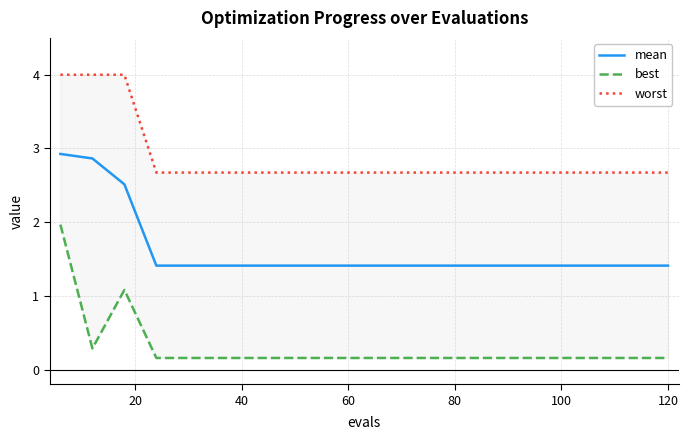

True or false: mean has more than 1 interior local peaks.

False